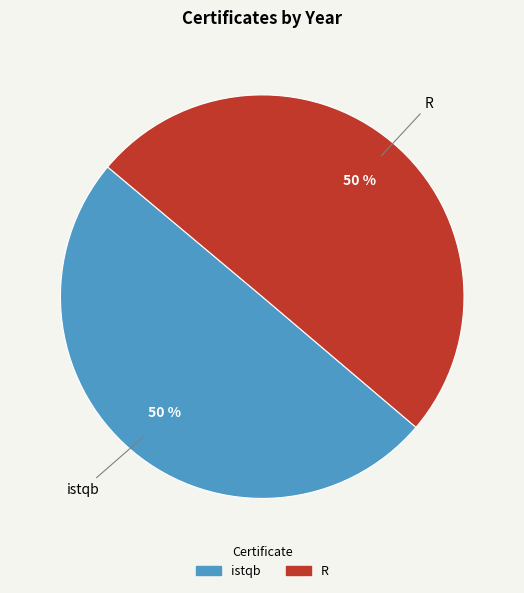

How many segments does this pie chart have?

2